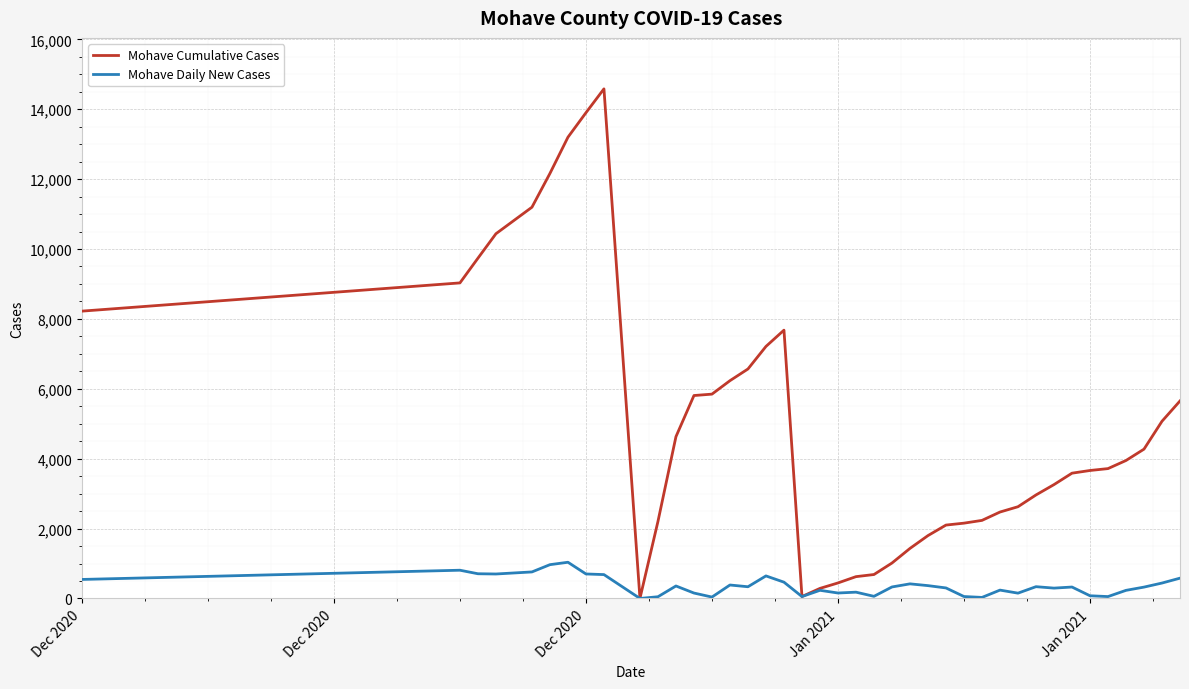

Which series has the largest total across all categories?

Mohave Cumulative Cases